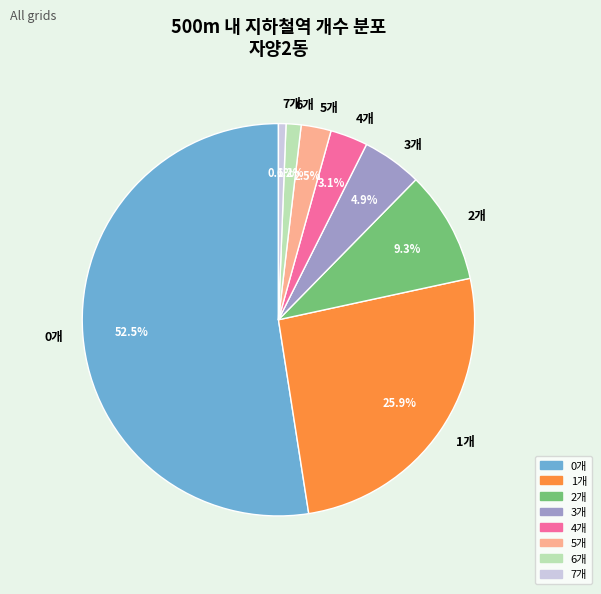

What percentage is NOT represented by 6개?

98.8%